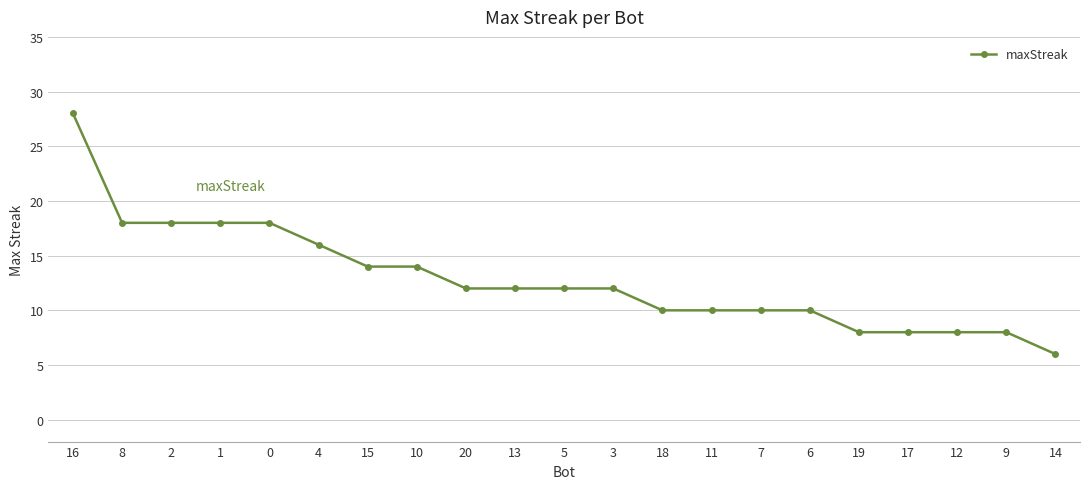

The value at 5 is 12. True or false?

True